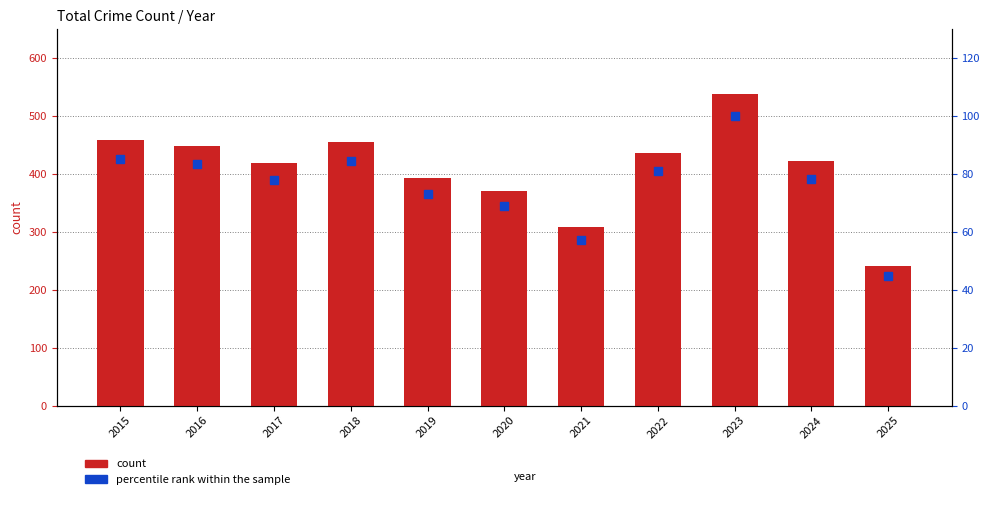

At which category does the chart reach its peak across all series?

2023